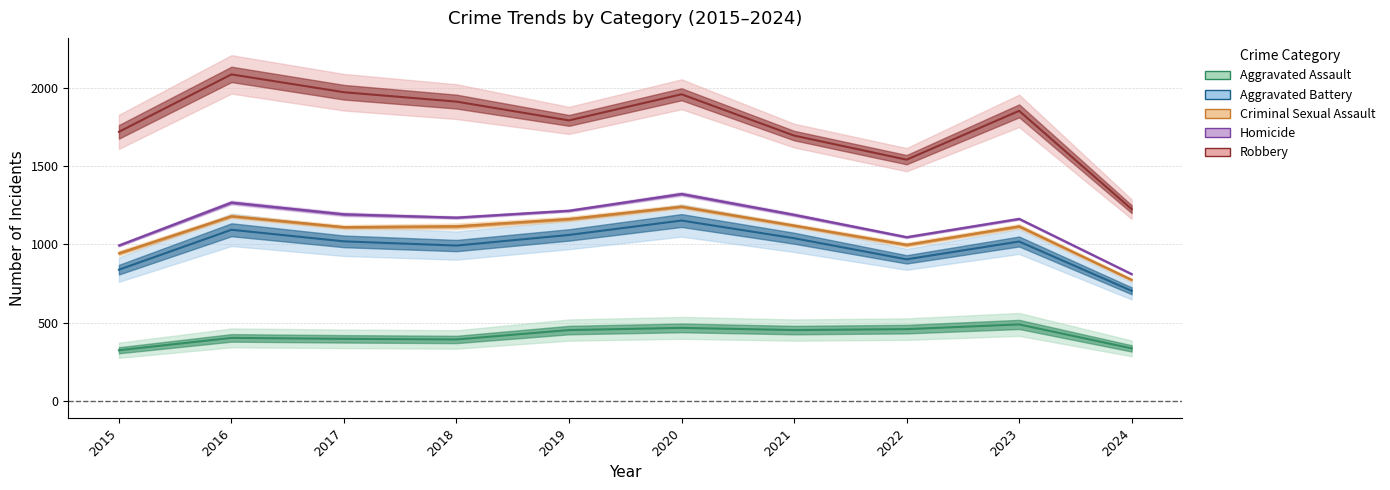

True or false: Criminal Sexual Assault and Aggravated Assault cross at least once.

False